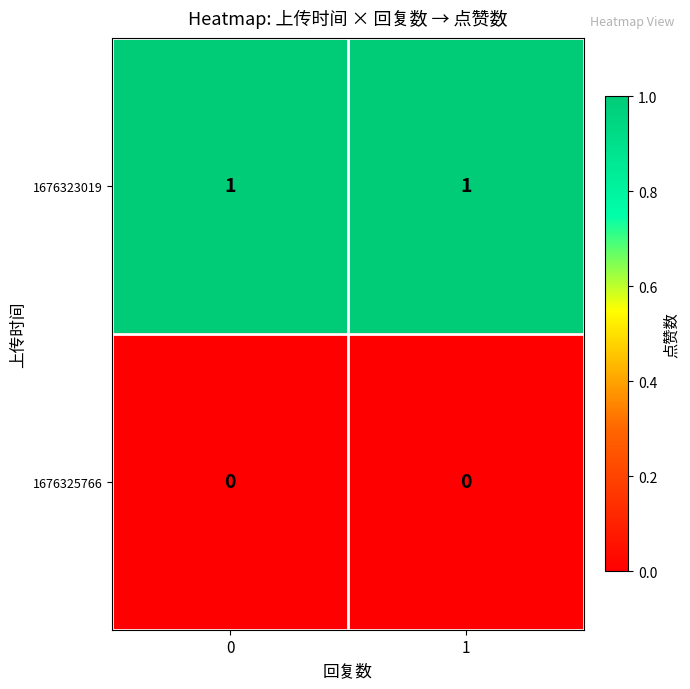

Count the number of categories in the chart.

2